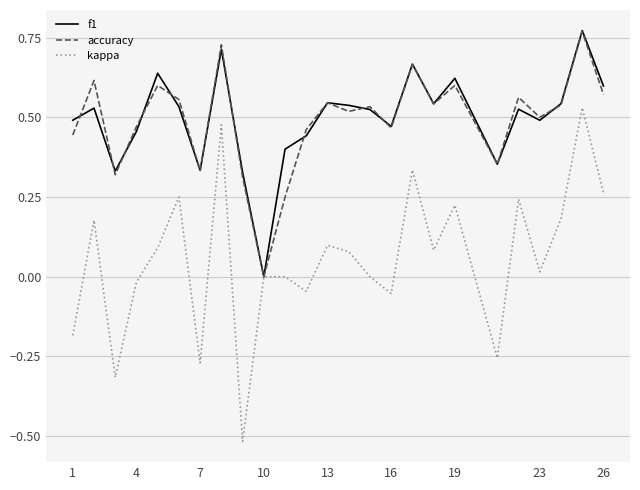

Which series has the widest spread of values?

kappa